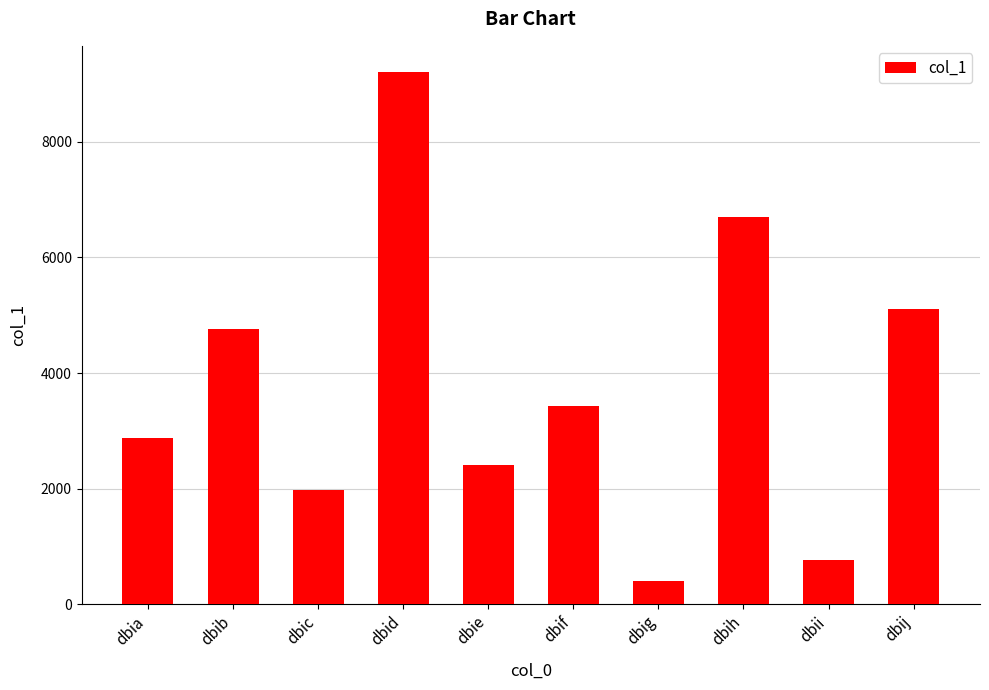

What is the difference between the values at dbif and dbic?

1456